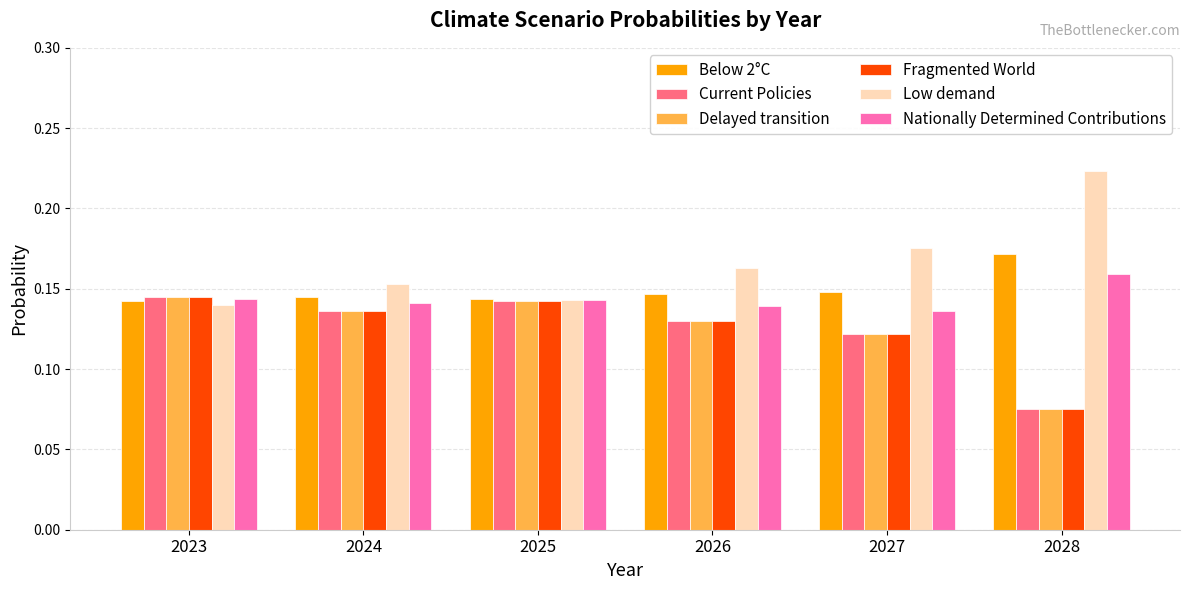

How many Fragmented World values are between 0 and 1?

6